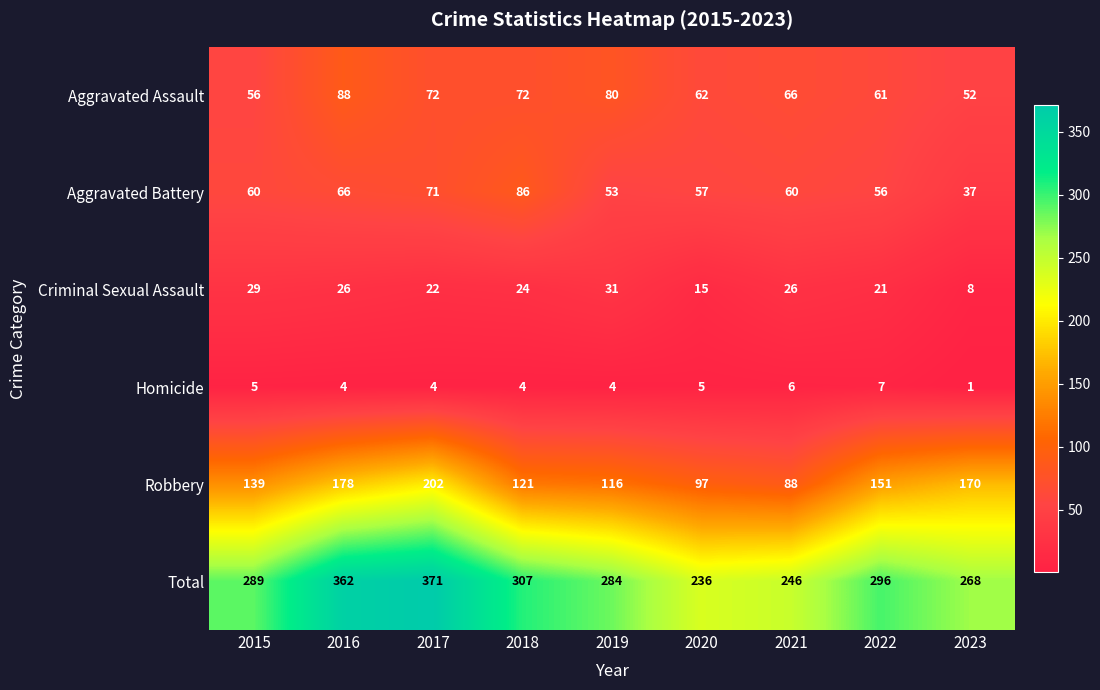

At how many categories does at least one series exceed 203?

9